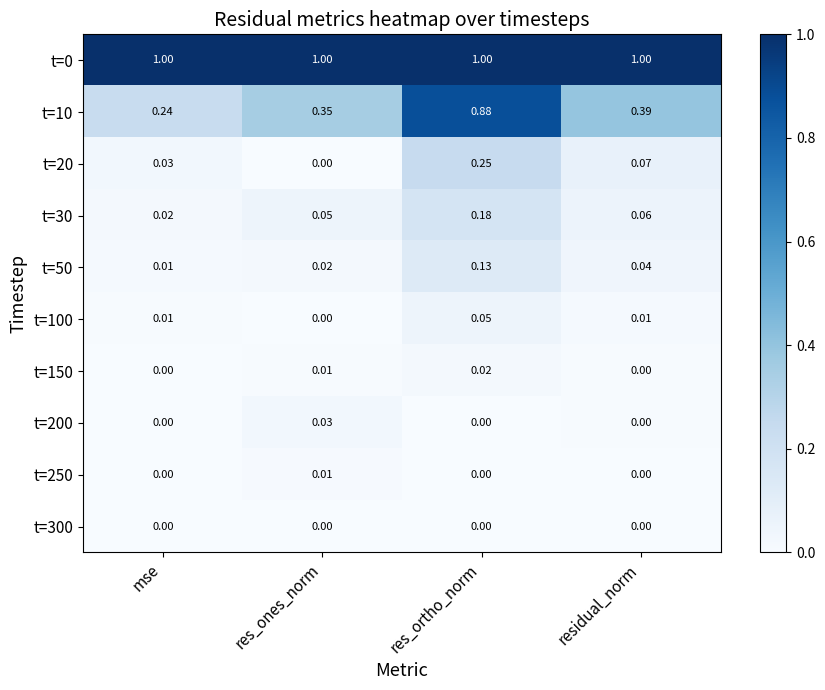

Where is t=10 nearest to the value 0?

mse